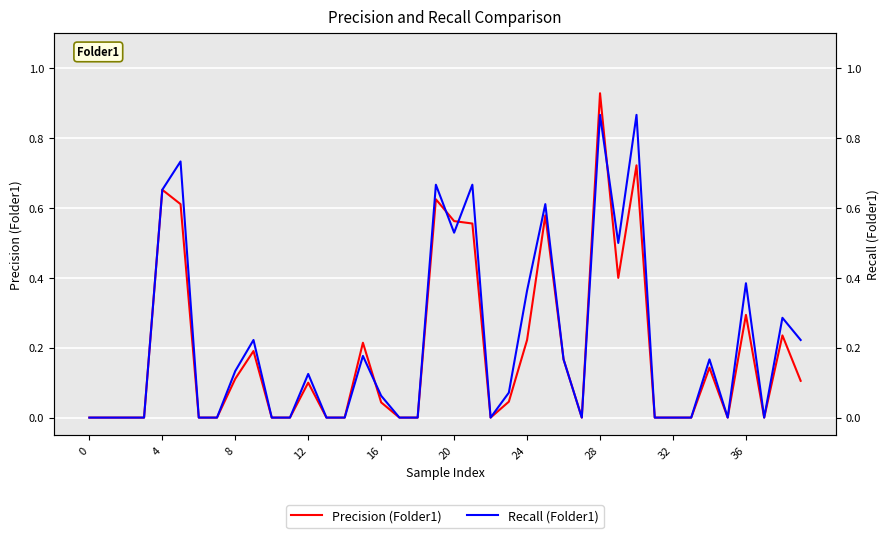

How many data points in Precision (Folder1) are above 0?

21